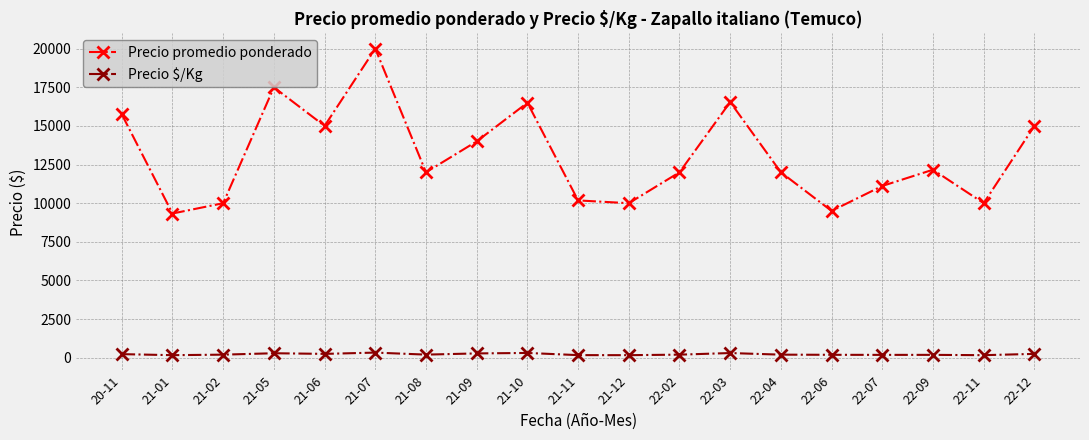

The Precio promedio ponderado series shows 22481.2 at 21-09. True or false?

False